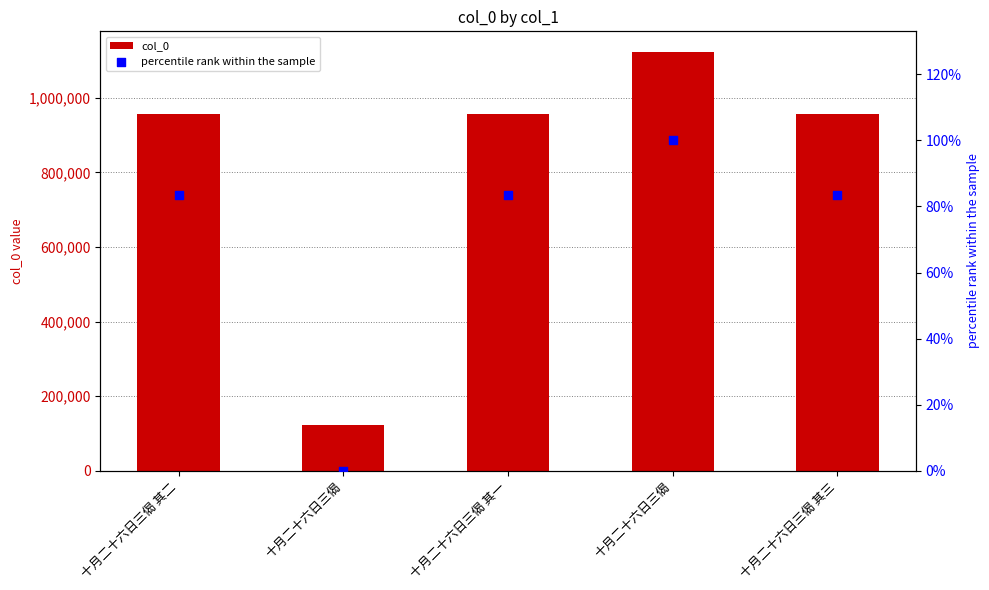

Which series has the largest Y range (max minus min)?

col_0